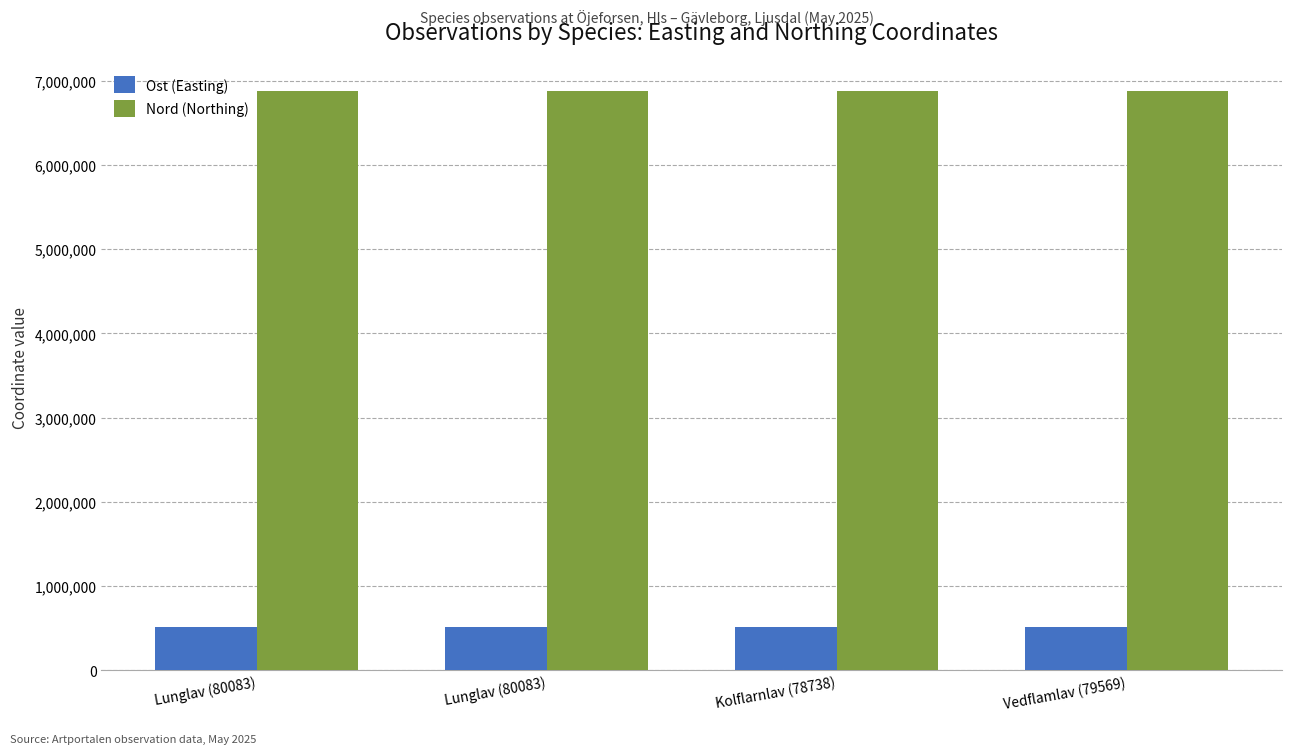

How many groups of bars are there?

4